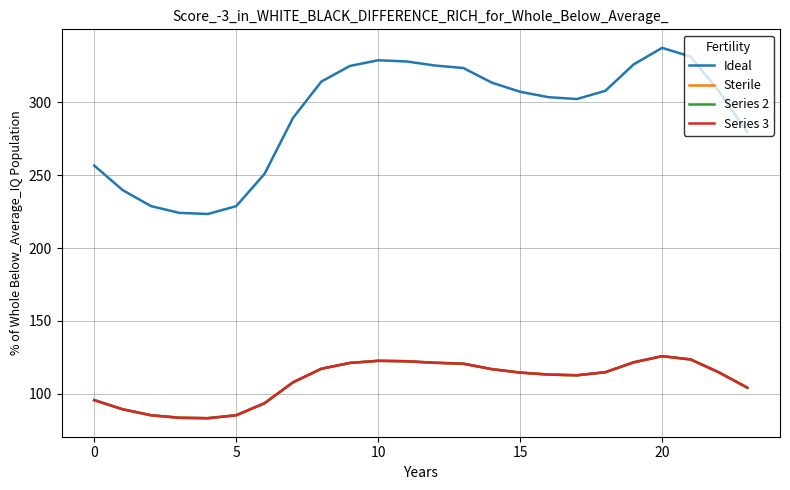

Does the chart display data point markers on the line(s)?

No